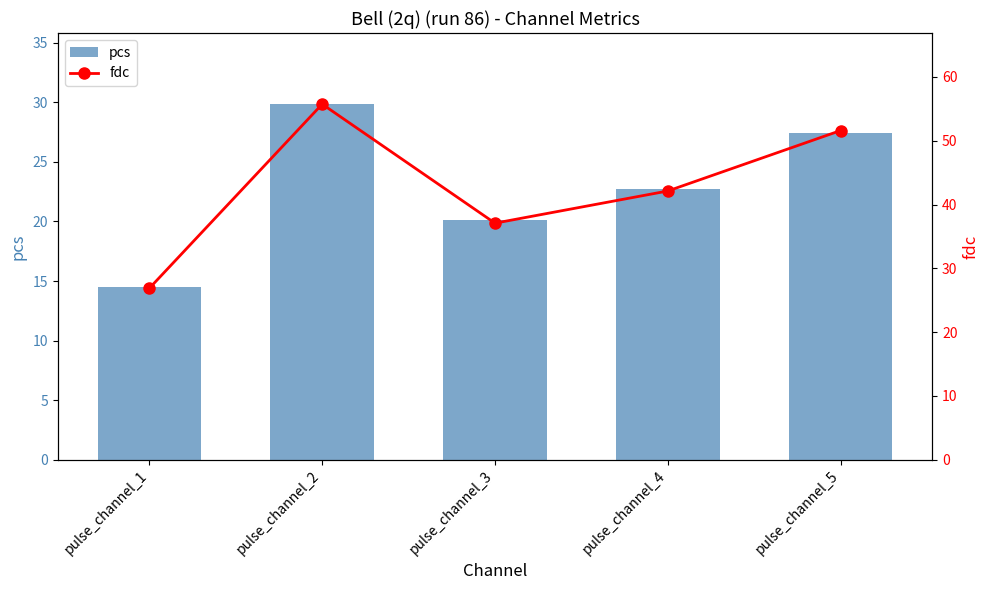

Which series has the largest total across all categories?

fdc